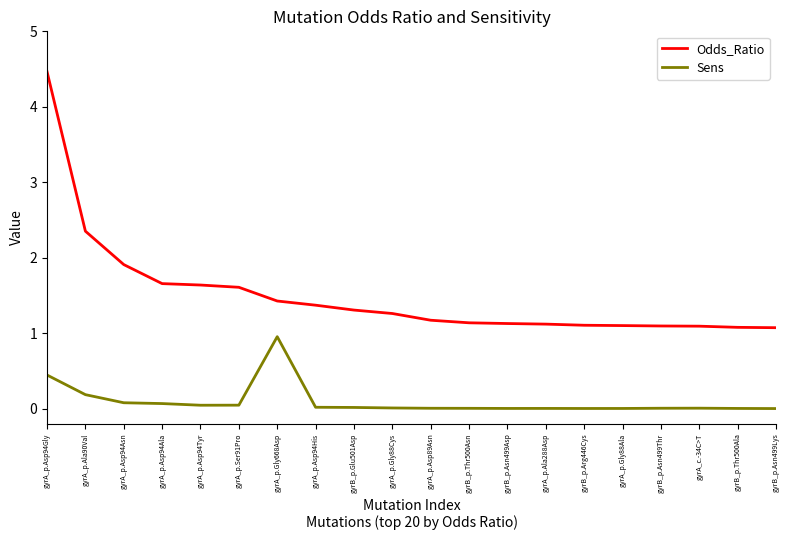

What are all the series names shown in the legend?

Odds_Ratio, Sens